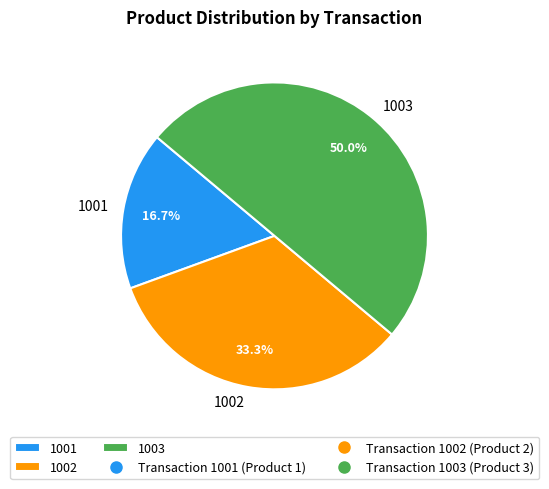

Which has a higher value, 1003 or 1002?

1003